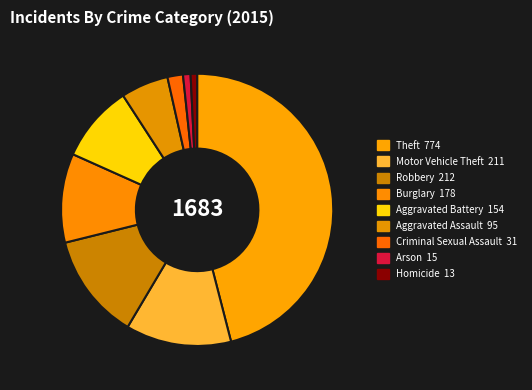

To the nearest percent, what is the difference between the largest and smallest slice percentages?

45%